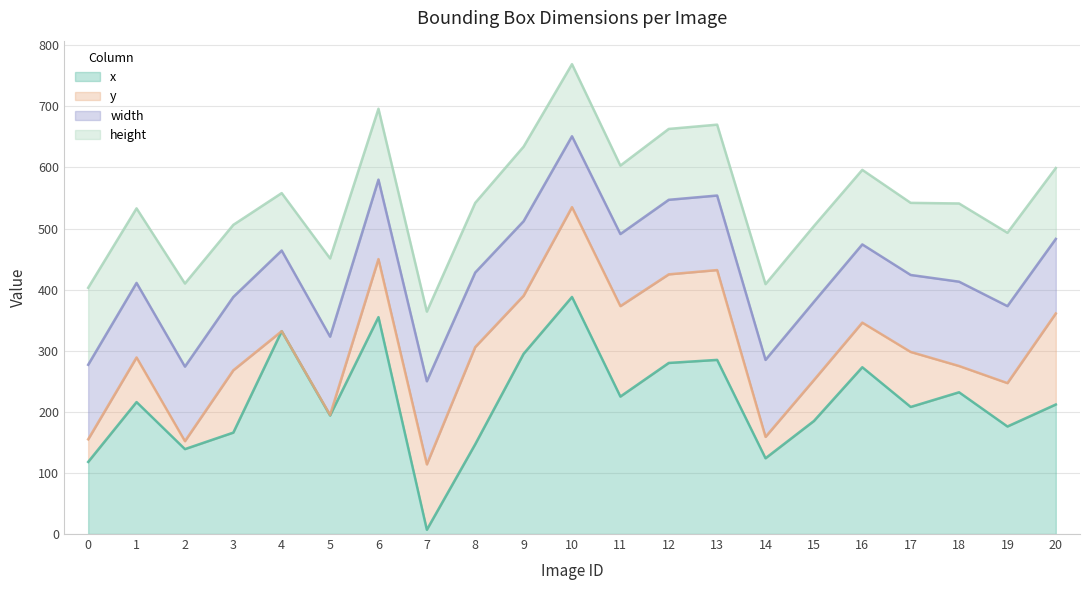

What is the sum of the y values at 0 and 6?

132